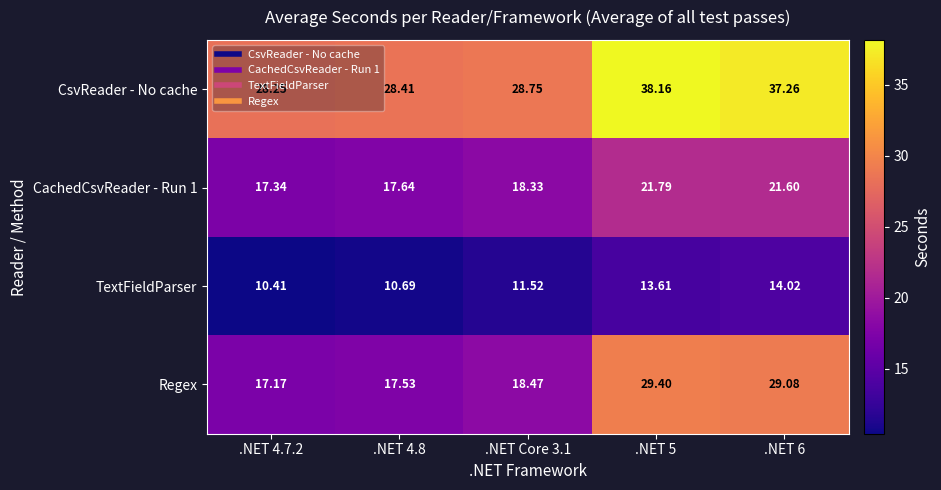

Which series changed the most between .NET 4.8 and .NET 6?

Regex